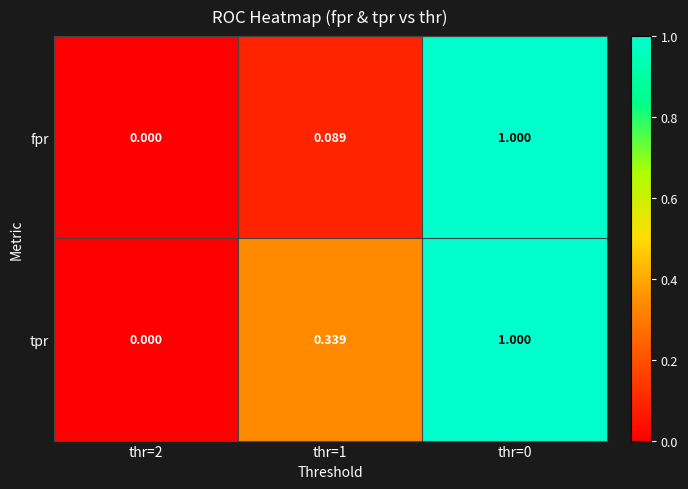

How many categories are shown in the chart?

3